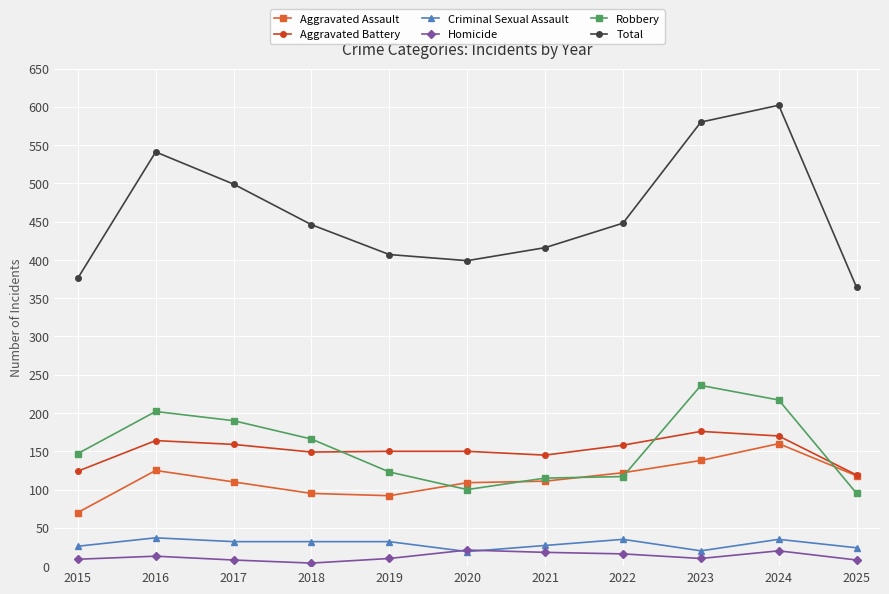

Which series has the widest spread of values?

Total